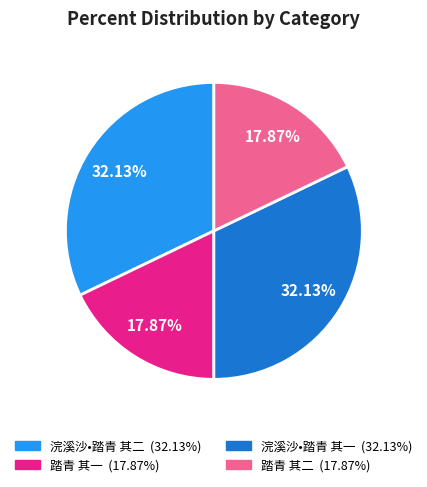

Approximately how many times larger is the value at 浣溪沙•踏青 其一 compared to 浣溪沙•踏青 其二?

1.0